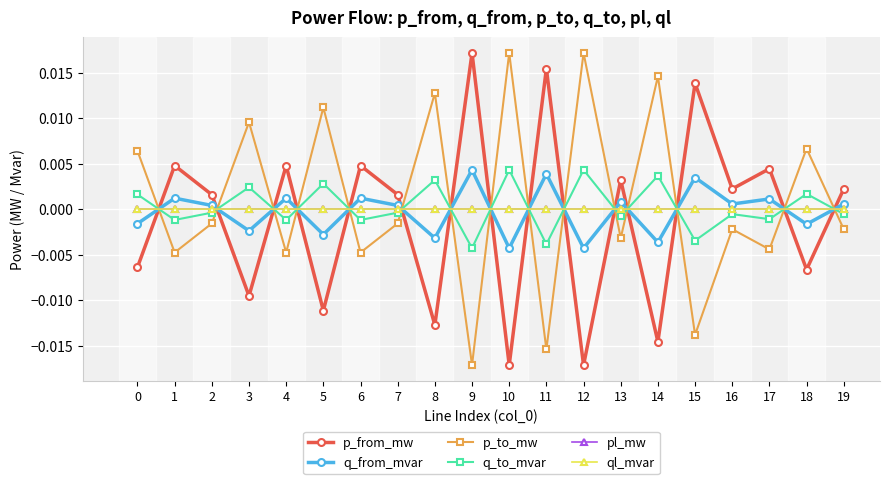

Which category has the highest value in the p_from_mw series?

9